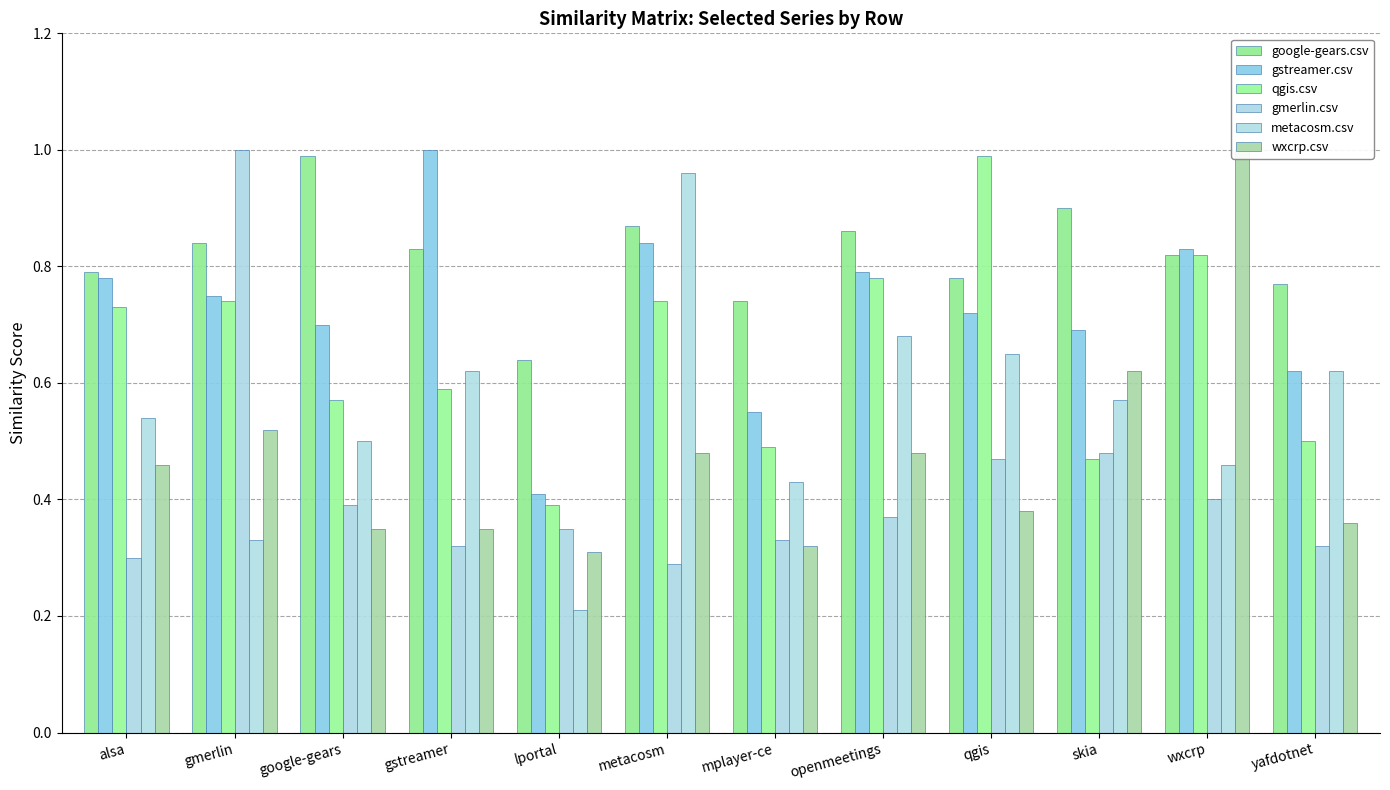

Count the number of data series in this chart.

6